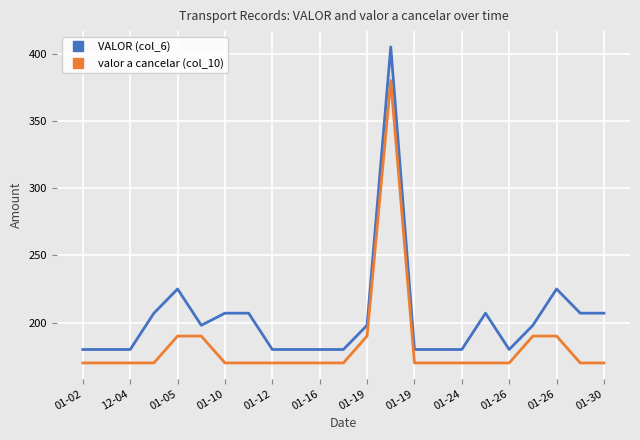

Which series has the largest total across all categories?

VALOR (col_6)